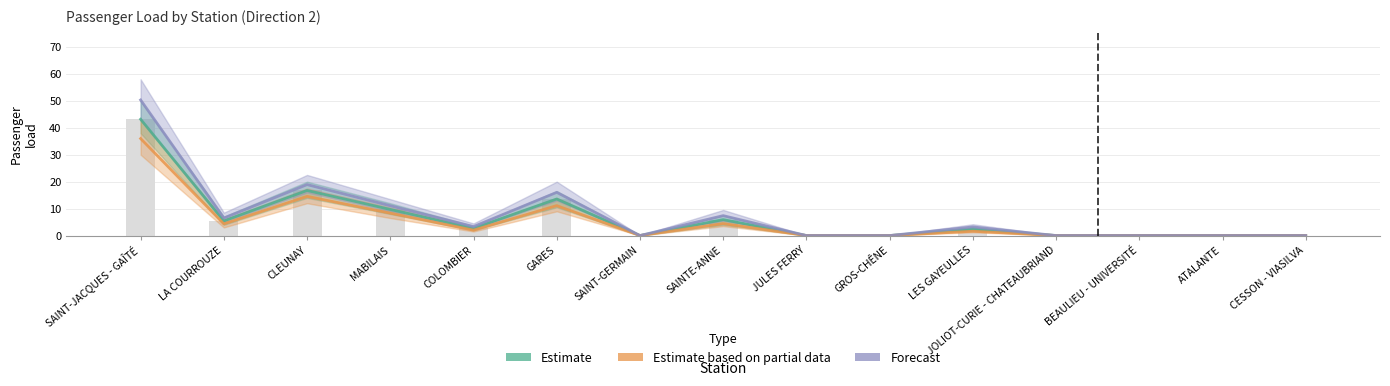

Count the number of categories in the chart.

15